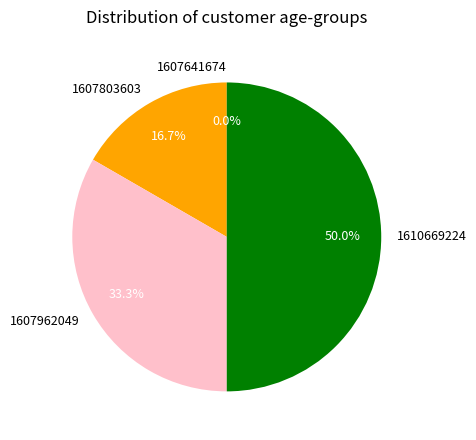

Does 1607962049 account for over 50% of the chart?

No